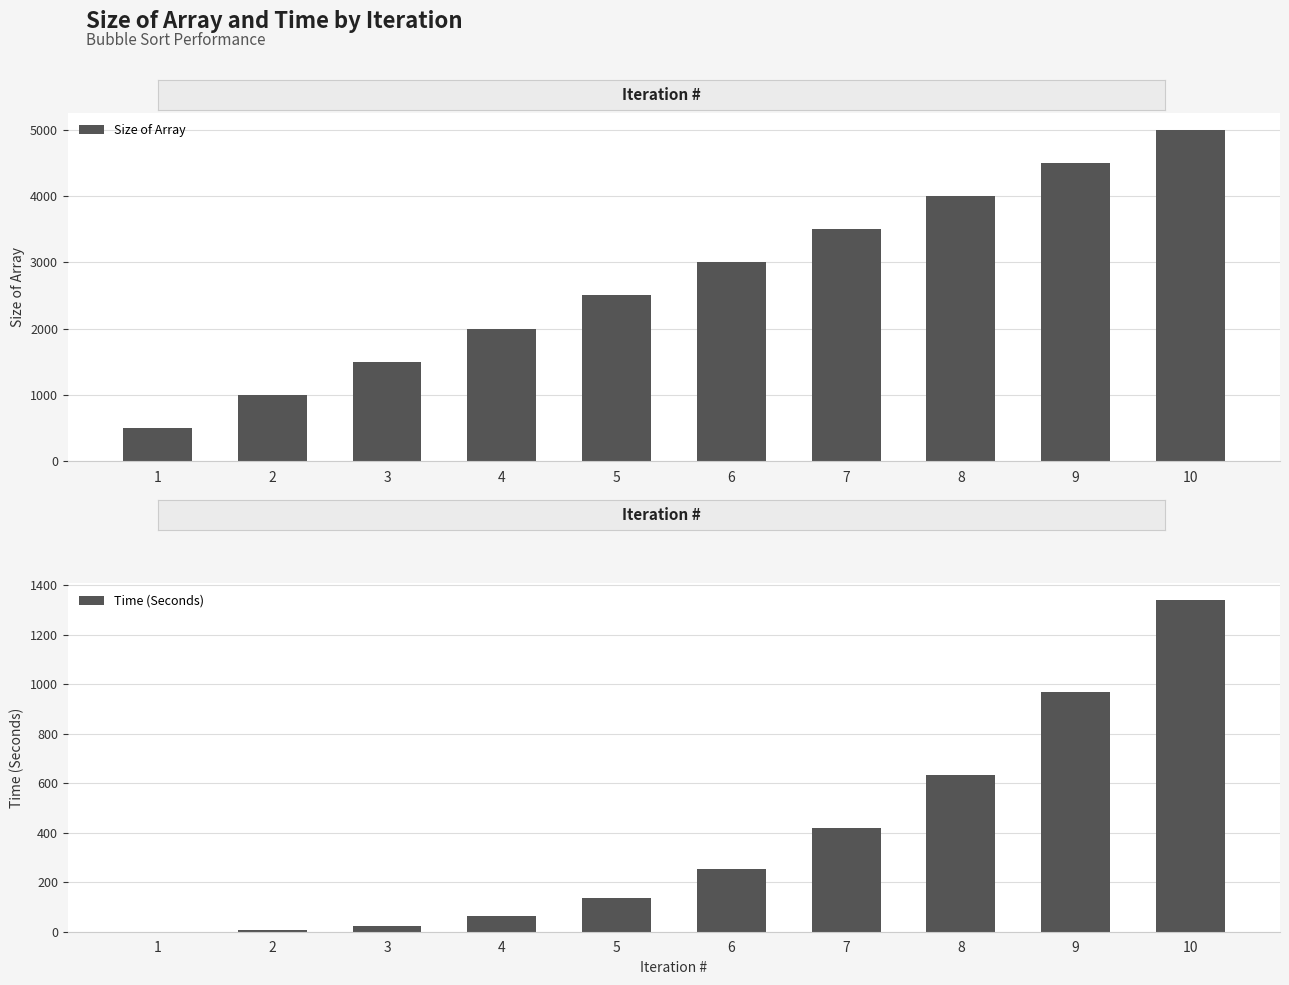

At 7, list the series in order from largest to smallest.

Size of Array, Time (Seconds)